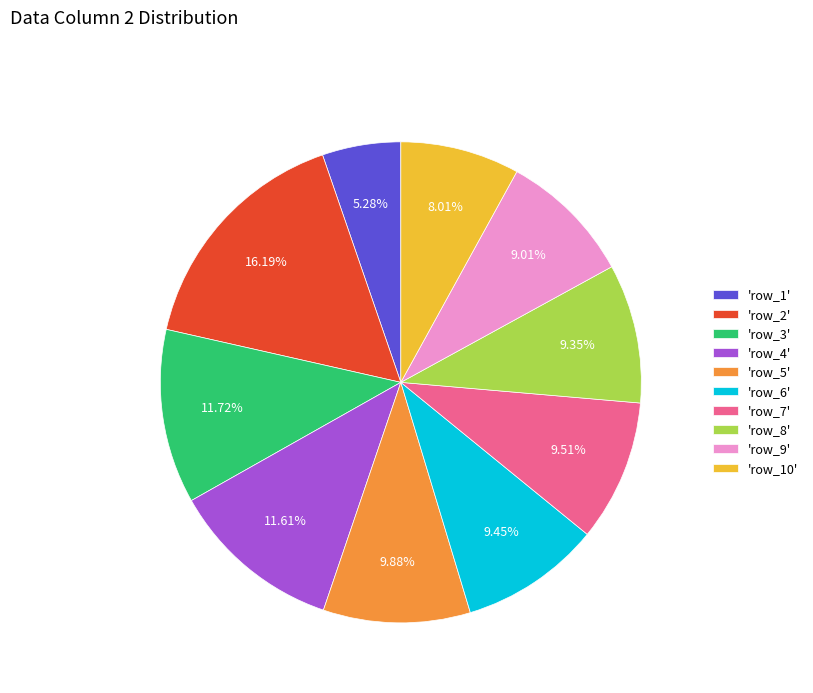

Which slice is the smallest?

'row_1'